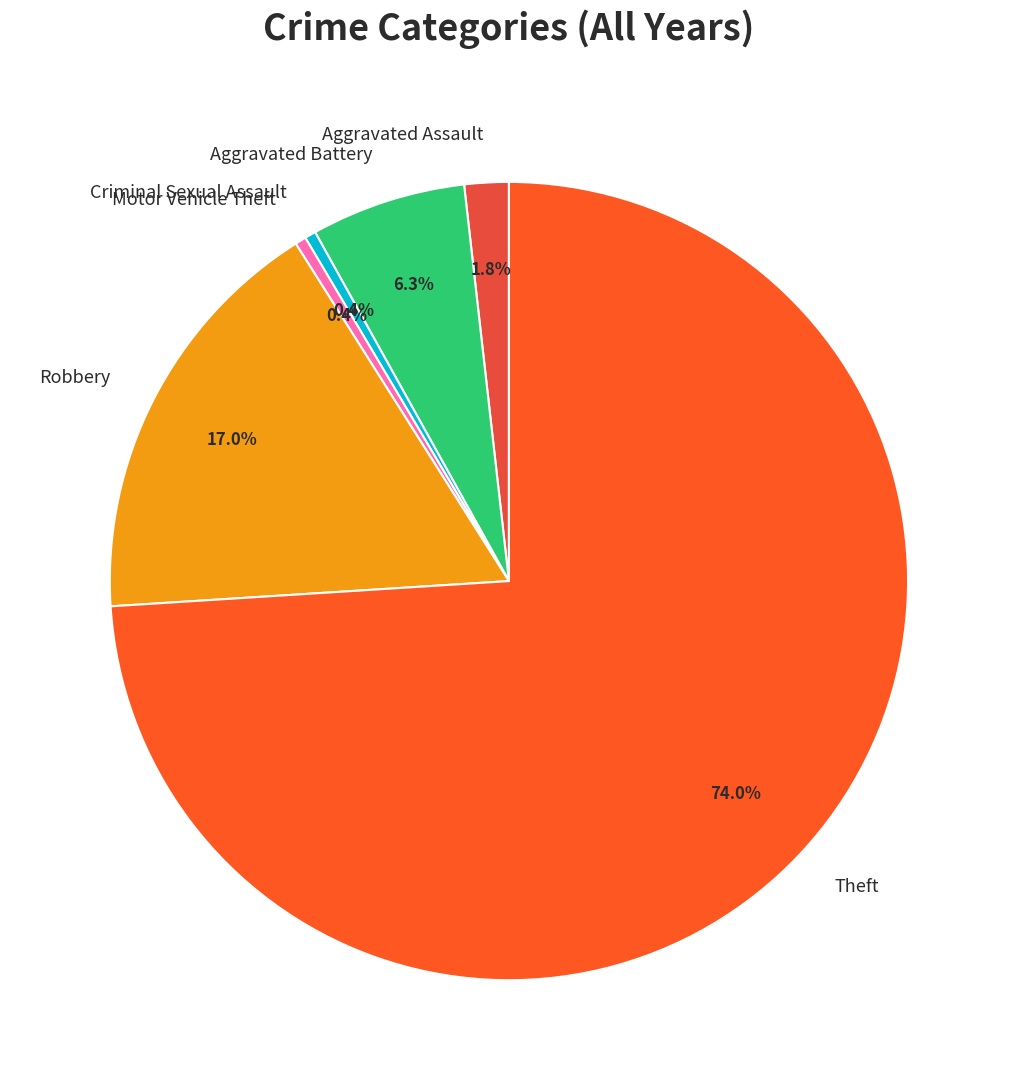

Does any single category account for the majority?

Yes